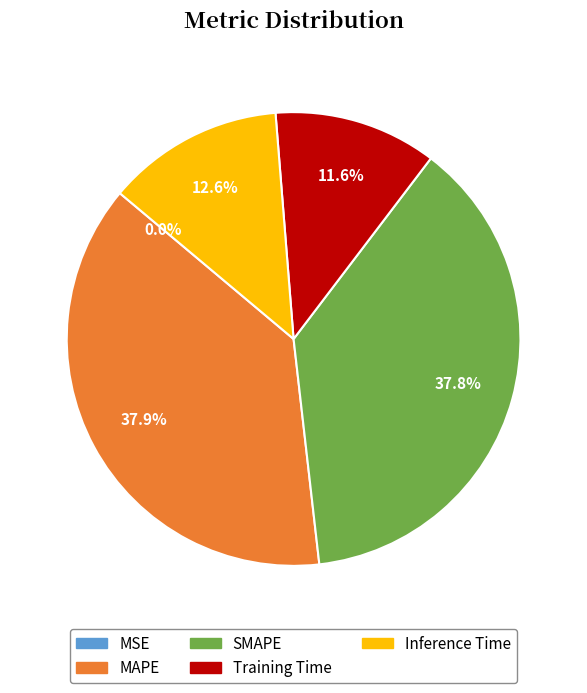

Is there a majority slice in this chart?

No